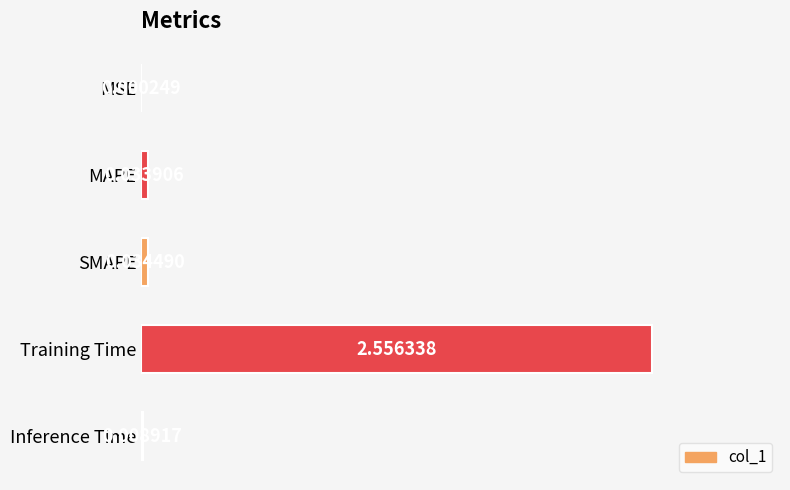

Where is the data nearest to the value 1?

SMAPE